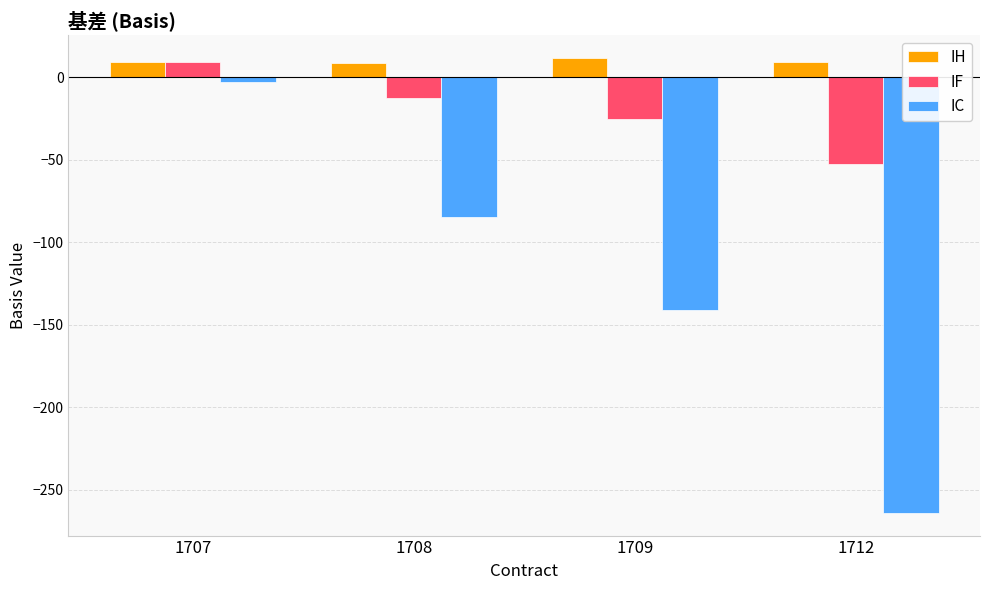

The IC series shows -211.6 at 1709. True or false?

False